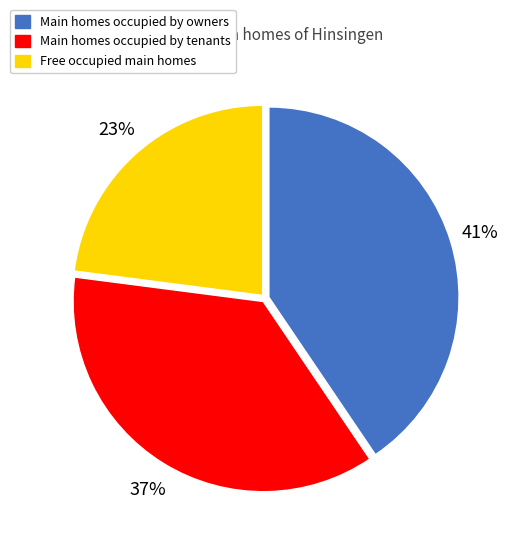

Is there a majority slice in this chart?

No